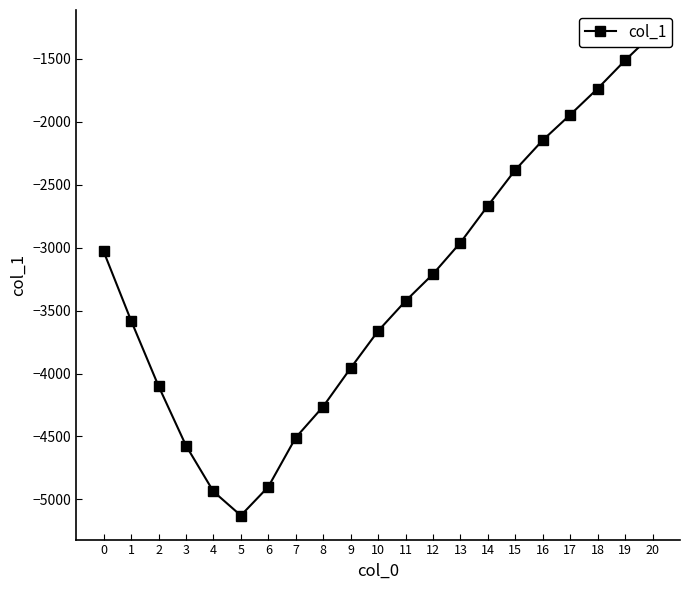

What is the value of the 16th point from the left?

-2382